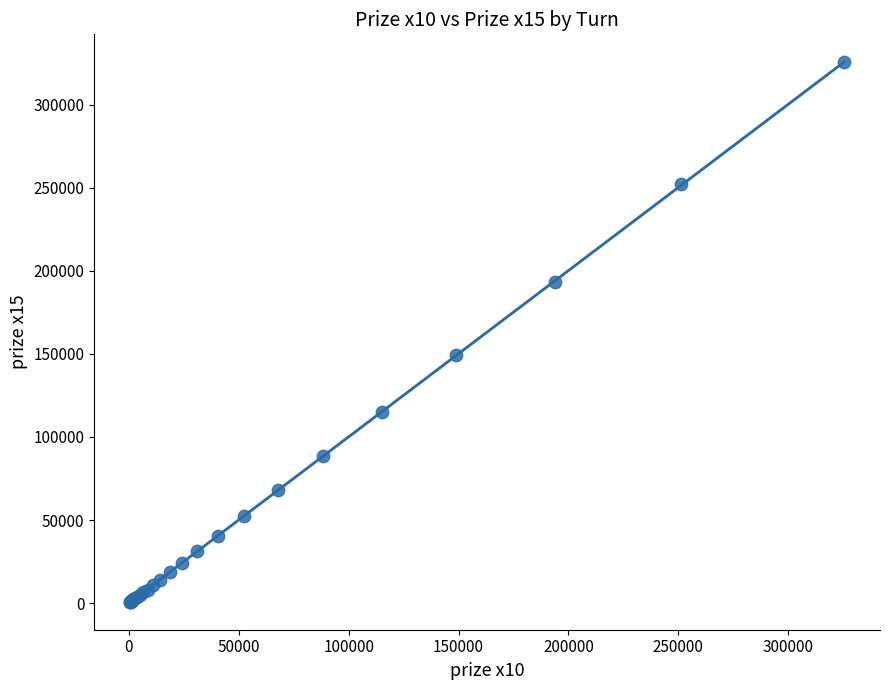

What Y value in the scatter plot is closest to 163125?

149250